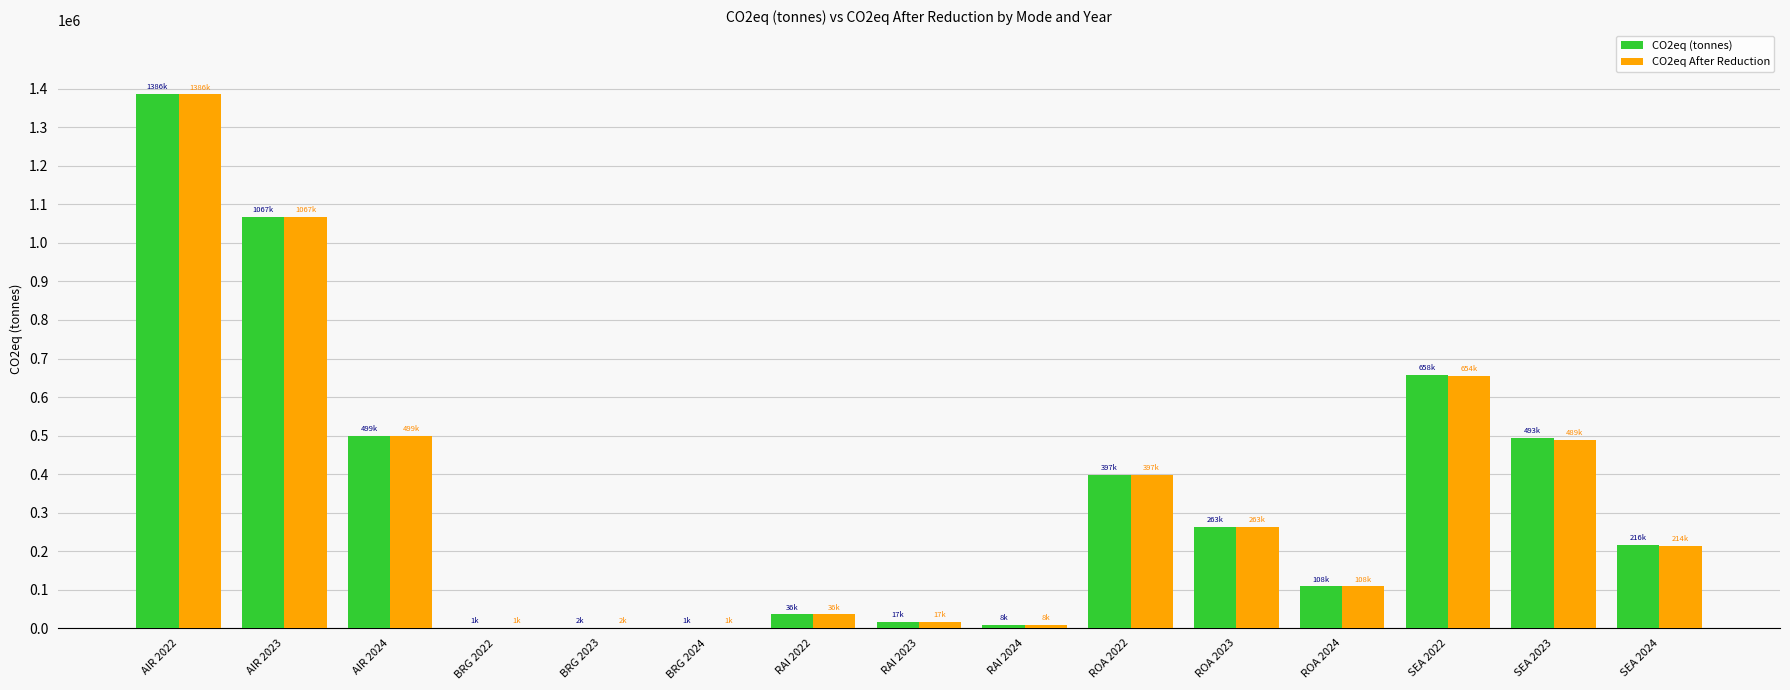

At which category is the sum across all series the highest?

AIR 2022